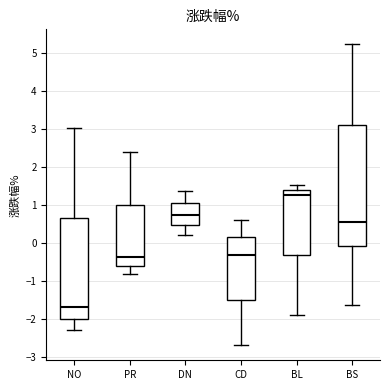

Reading left to right, read every box against the y-axis: the position of its median line, the range the box covers, and the ends of its whiskers. The values are not printed on the chart, so give them approximately, as read against the axis.

NO: median -1.7, box -2.0 to 0.7, whiskers -2.3 to 3.0
PR: median -0.4, box -0.6 to 1.0, whiskers -0.8 to 2.4
DN: median 0.8, box 0.5 to 1.1, whiskers 0.2 to 1.4
CD: median -0.3, box -1.5 to 0.2, whiskers -2.7 to 0.6
BL: median 1.3, box -0.3 to 1.4, whiskers -1.9 to 1.5
BS: median 0.6, box -0.1 to 3.1, whiskers -1.6 to 5.2